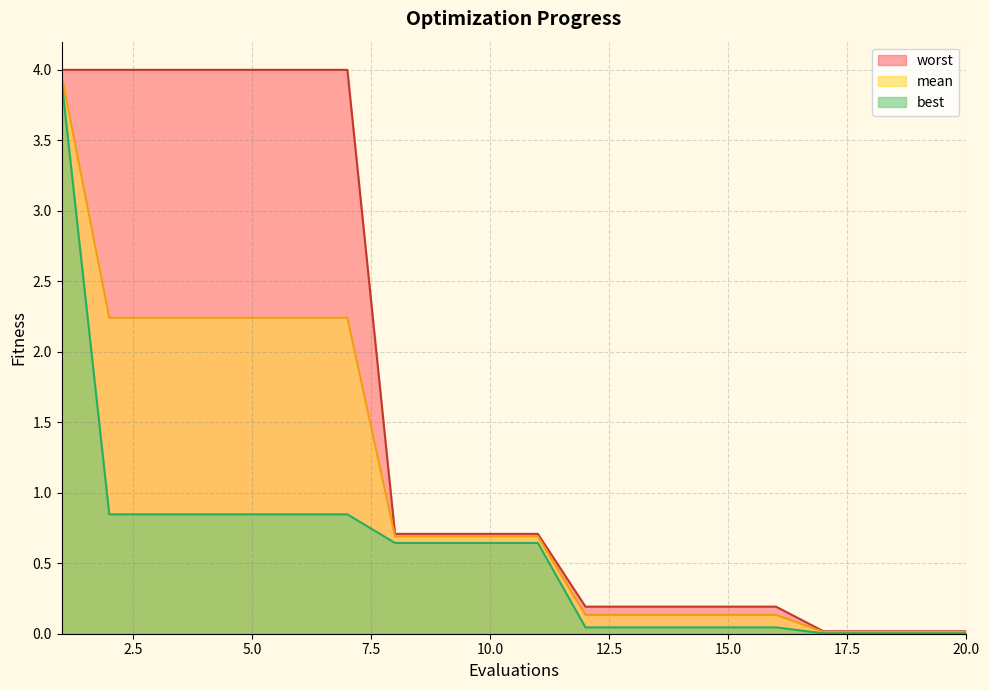

True or false: best and mean cross at least once.

False